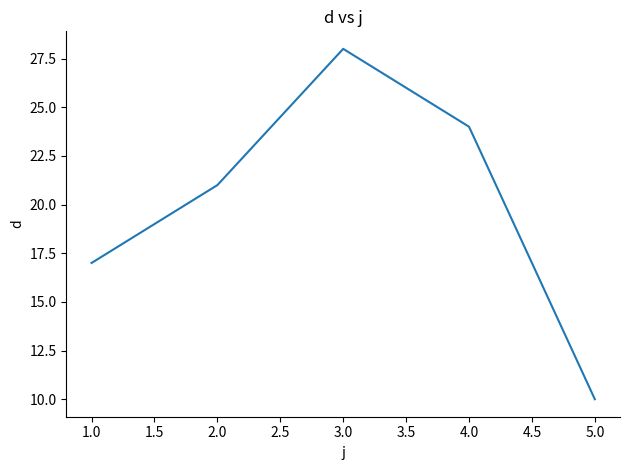

How many values are below 21?

2